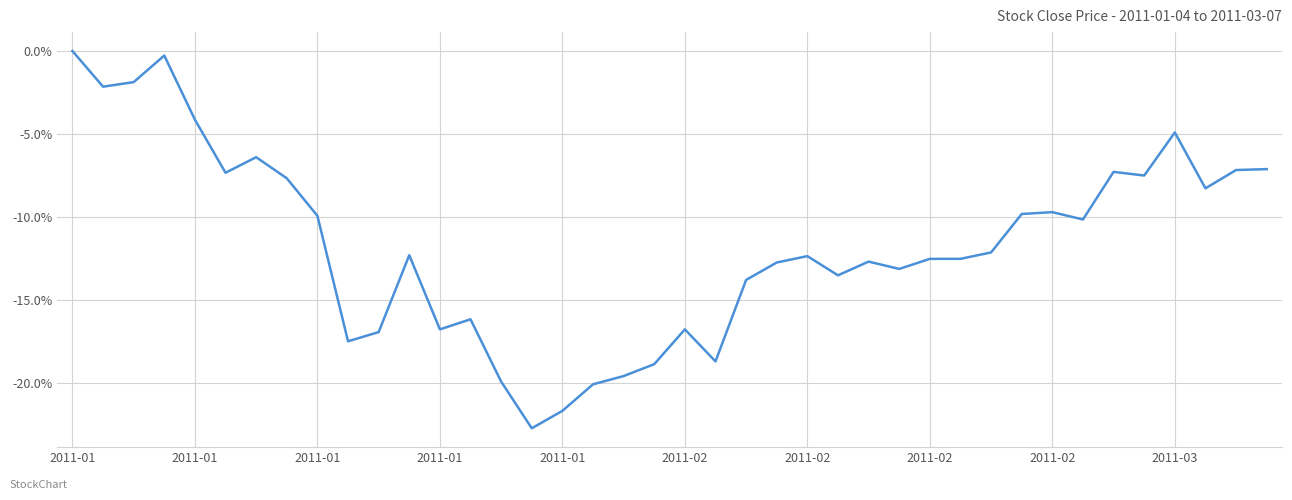

Does the chart display data point markers on the line(s)?

No